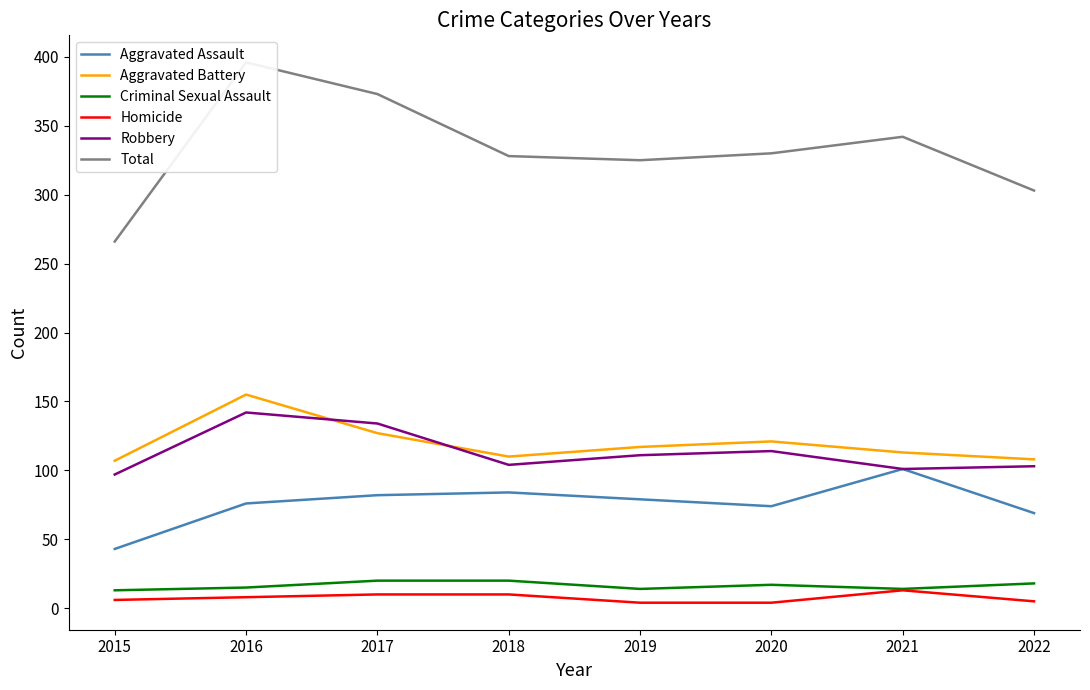

Between 2022 and 2018, which is larger?

2018